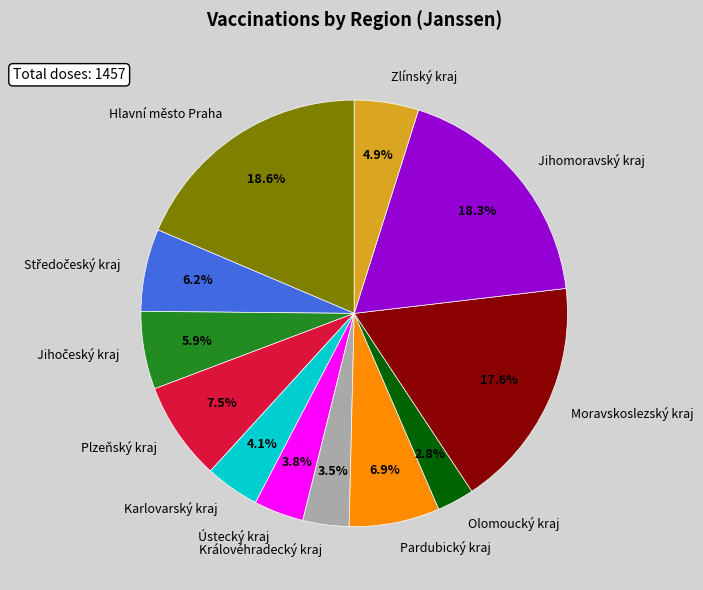

To the nearest percent, what percentage of the pie is Hlavní město Praha?

19%